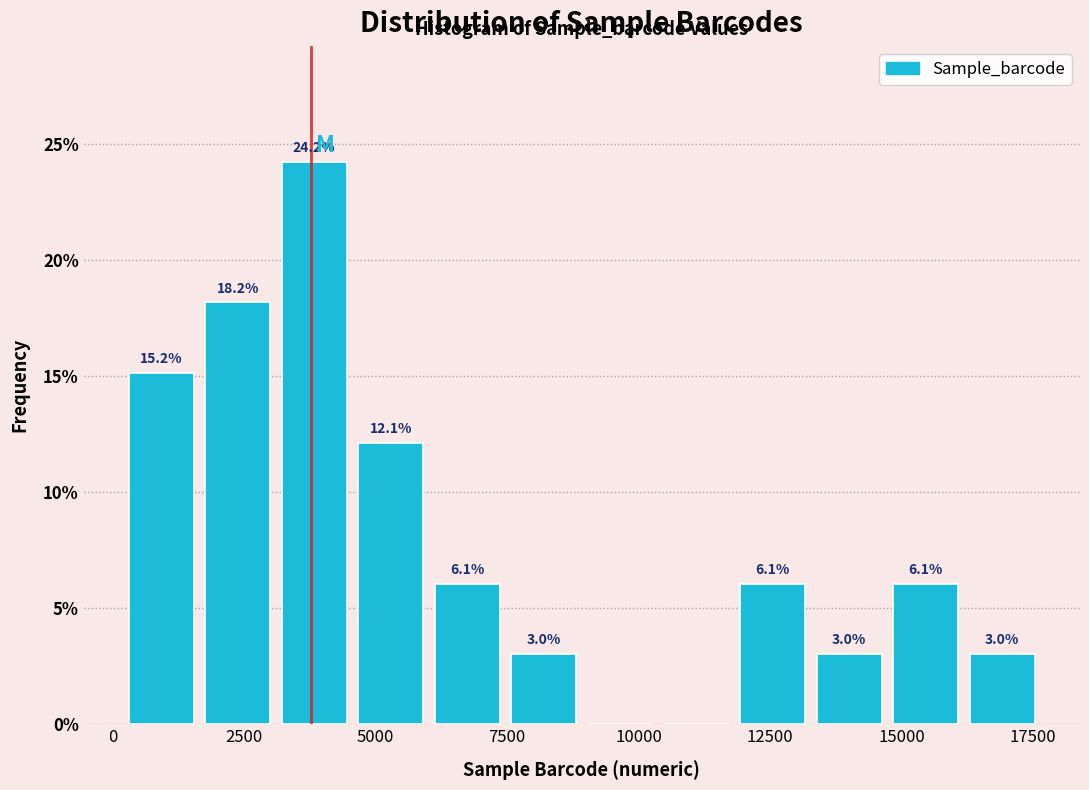

Read against the x-axis, roughly where is the centre of the tallest bar?

4000